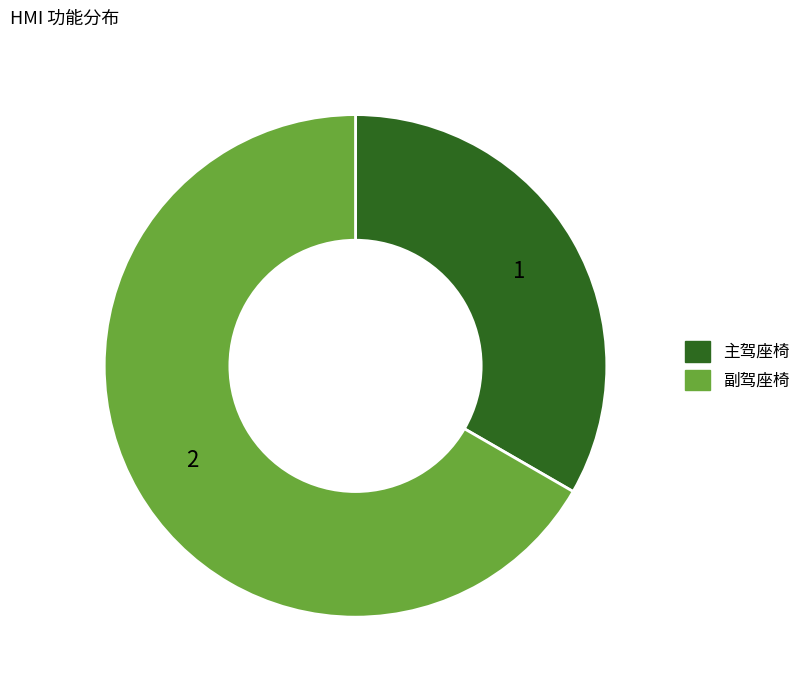

How many segments does this pie chart have?

2